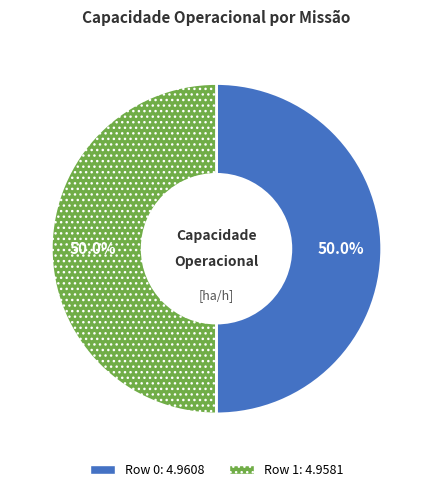

How many segments does this pie chart have?

2